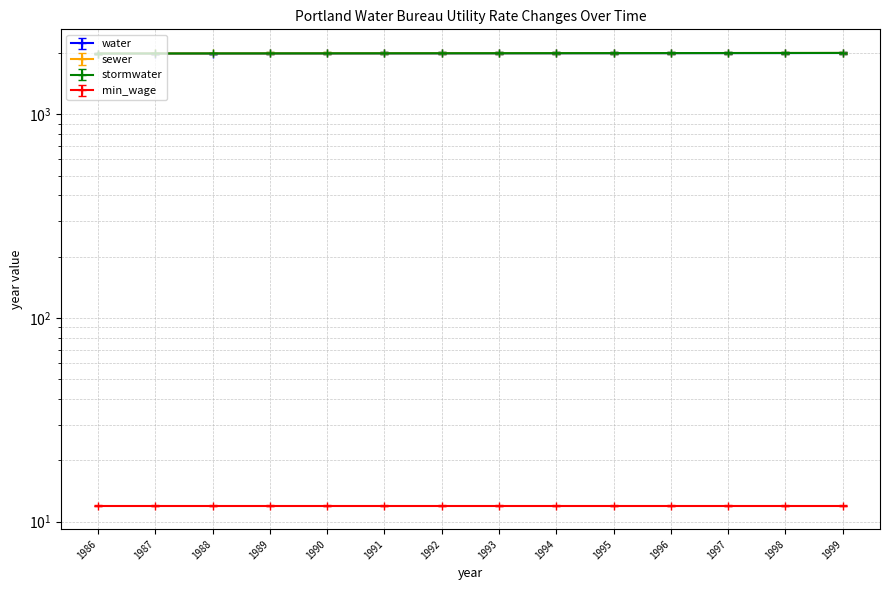

What is the value of the stormwater point at the 13th from the left?

2018.0